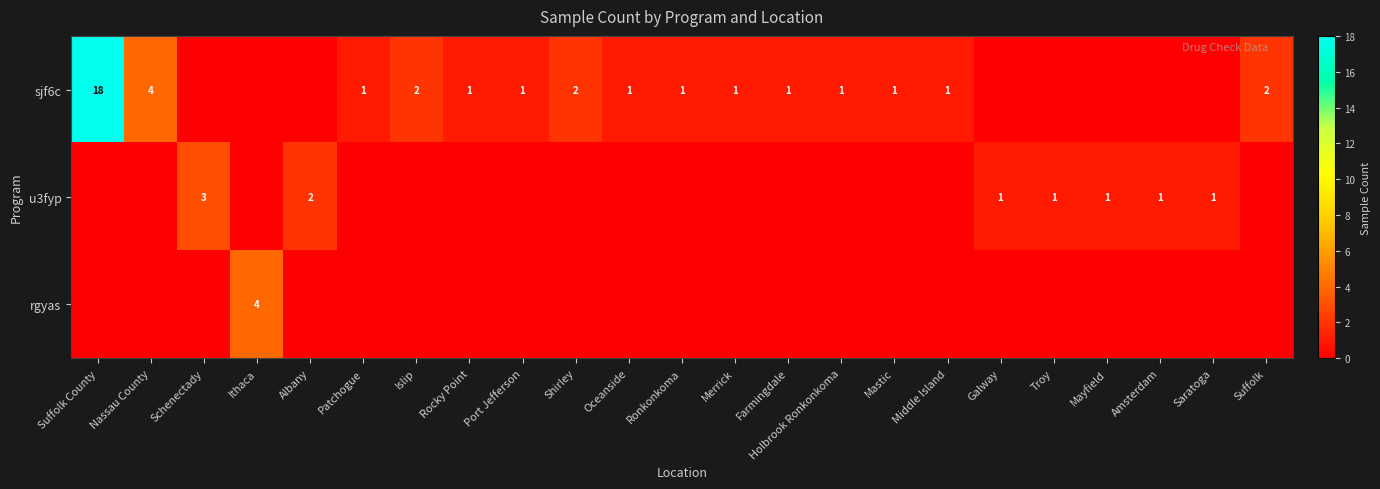

True or false: sjf6c has a value of 1 at Port Jefferson.

True